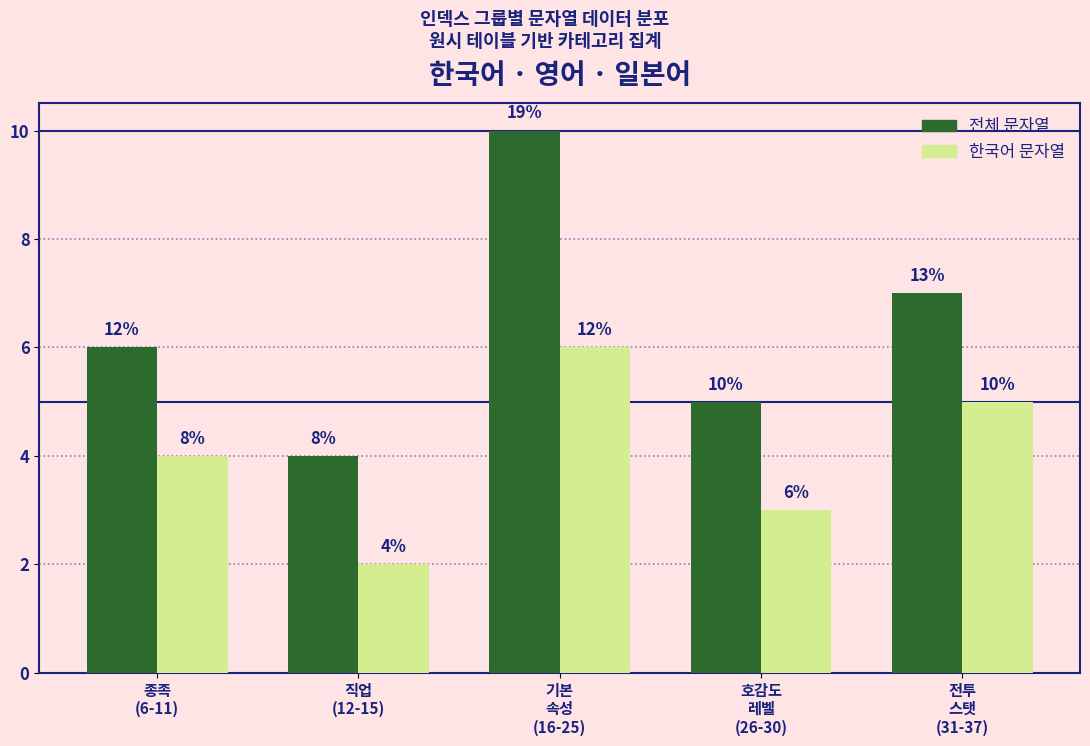

What are all the series names shown in the legend?

전체 문자열, 한국어 문자열